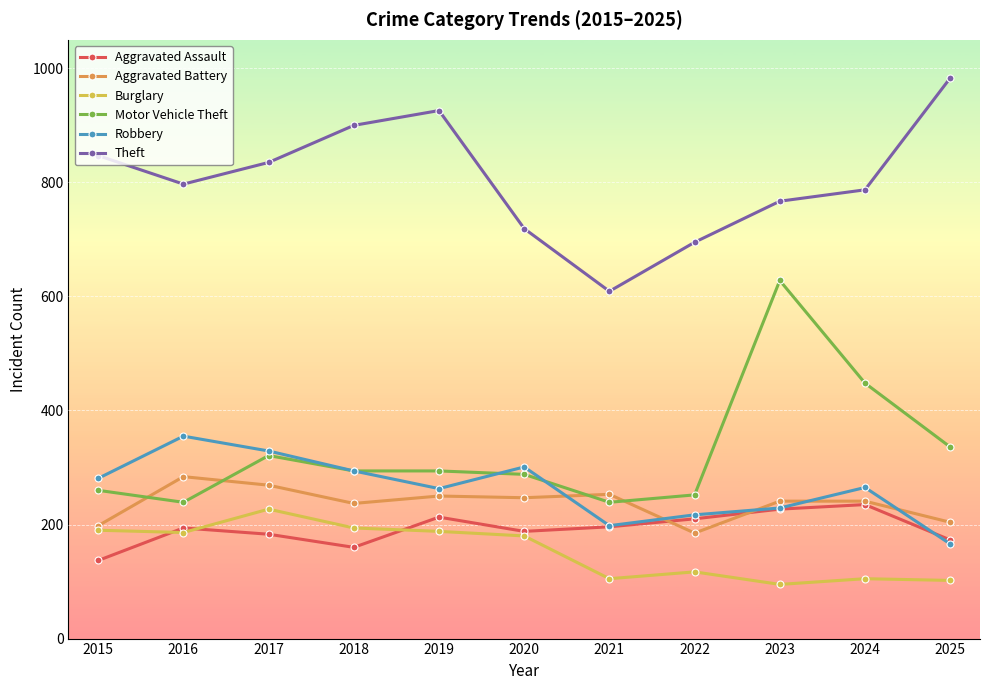

What is the difference between the maximum and second lowest values in the Aggravated Battery series?

86